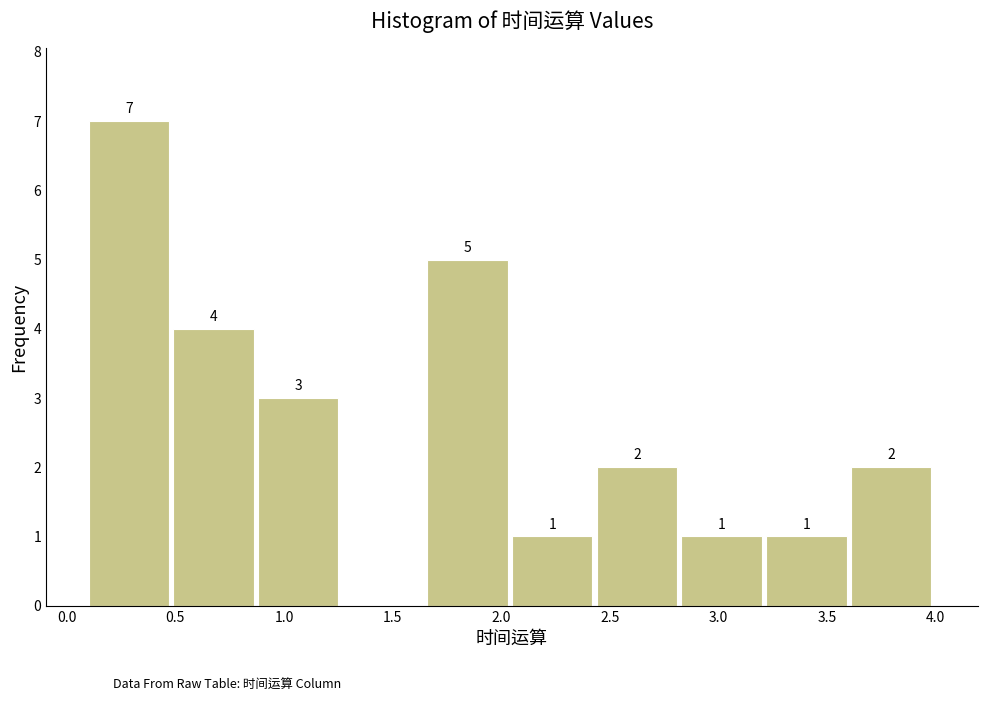

Which range on the x-axis has the tallest bar?

0.10 to 0.49